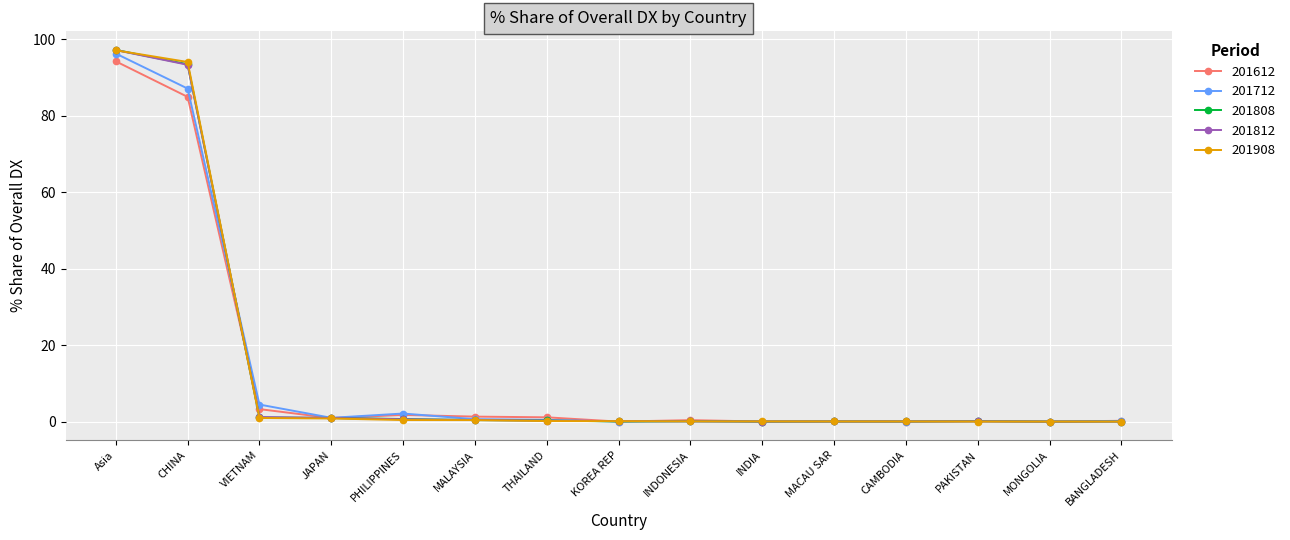

Which category has the highest value across all series?

Asia